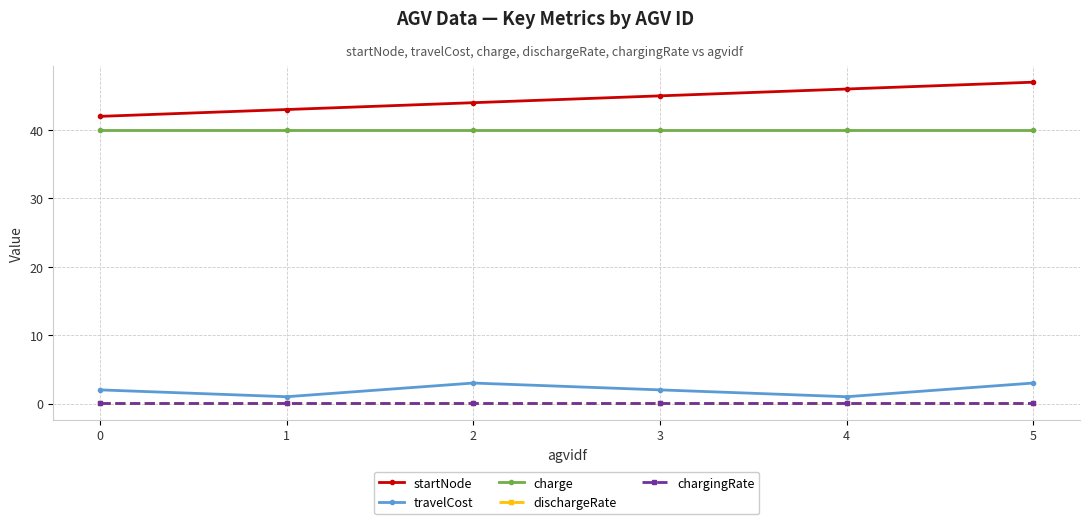

What is the value of the charge point at the 2nd from the left?

40.0